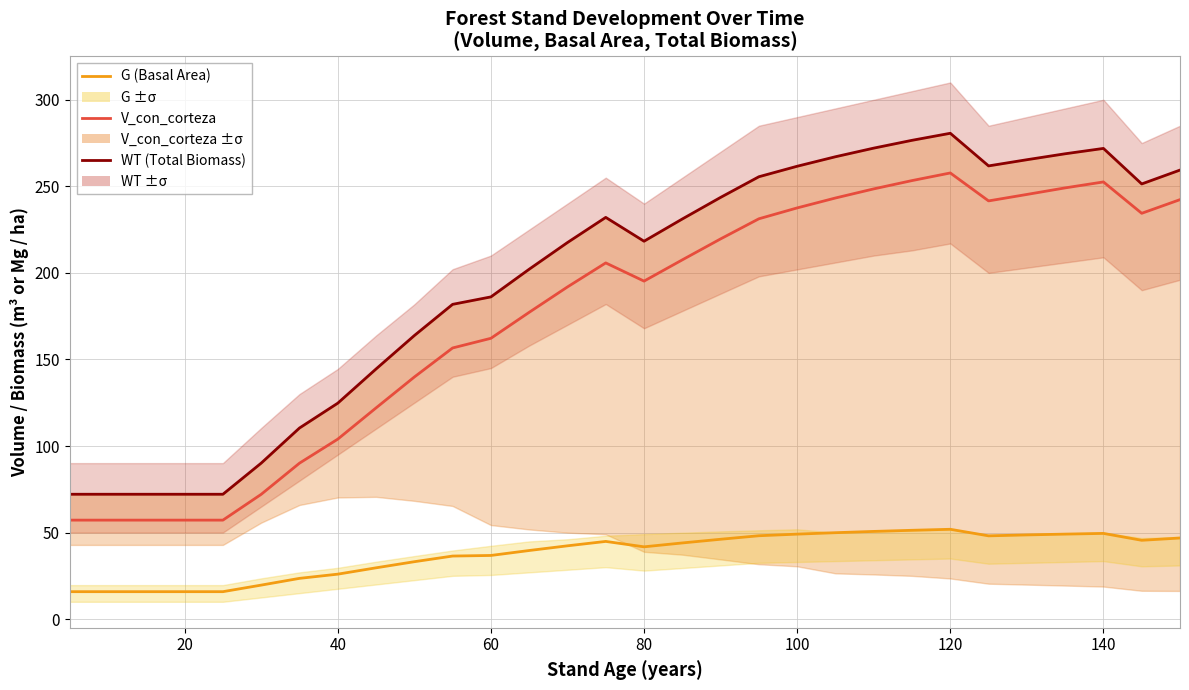

What is the maximum value for V_con_corteza?

257.7